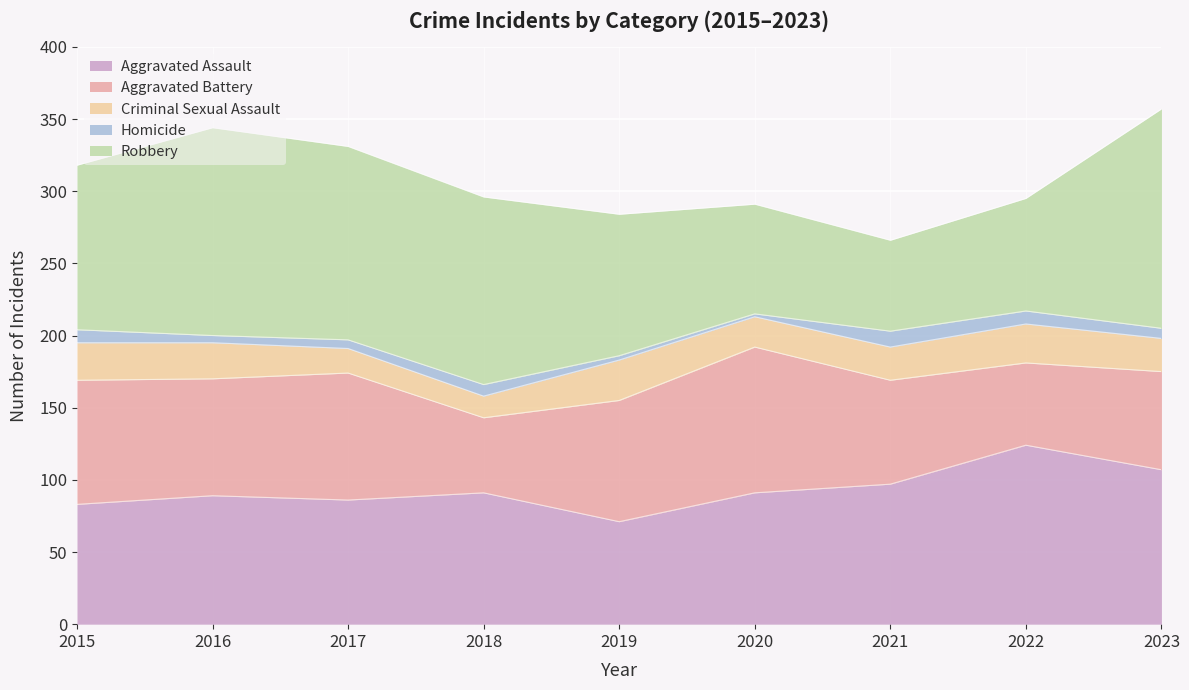

What is the sum of the Robbery values at 2016 and 2021?

207